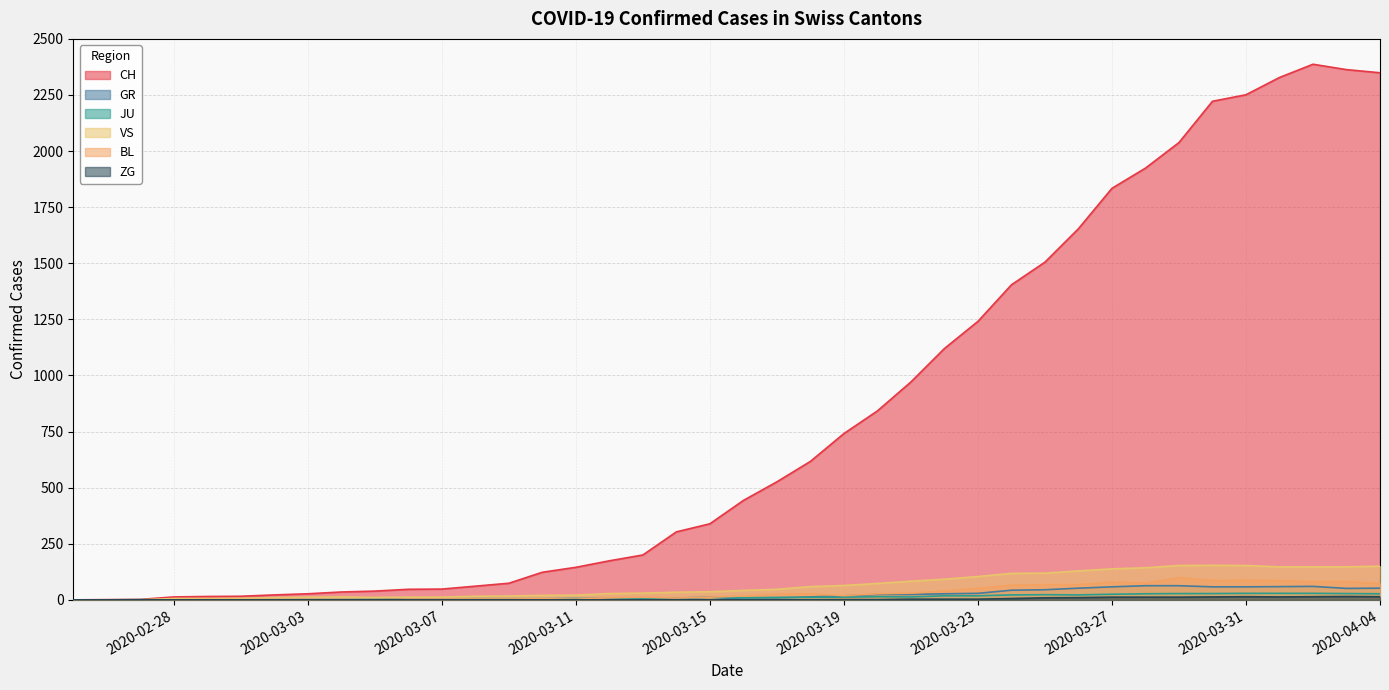

True or false: ZG and CH intersect in this chart.

False